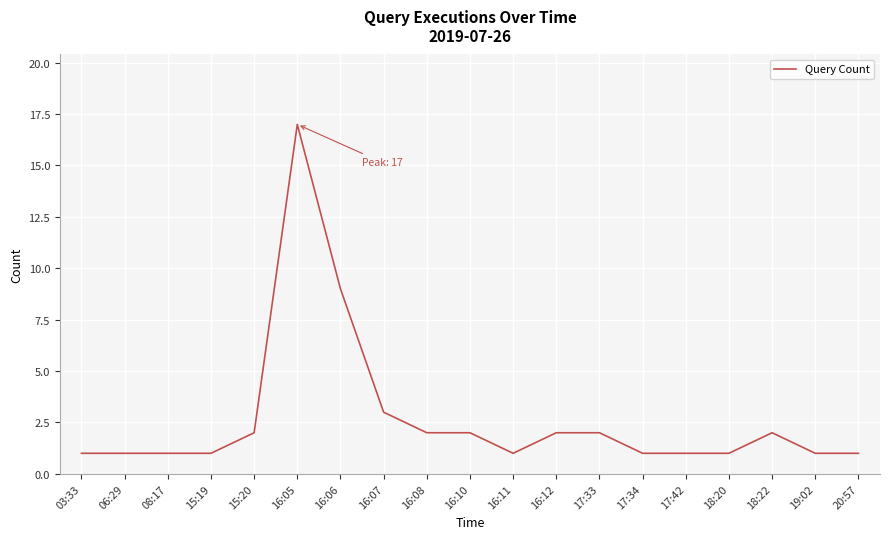

Reading left to right, extract all data points from this chart.

03:33=1	06:29=1	08:17=1	15:19=1	15:20=2	16:05=17	16:06=9	16:07=3	16:08=2	16:10=2	16:11=1	16:12=2	17:33=2	17:34=1	17:42=1	18:20=1	18:22=2	19:02=1	20:57=1